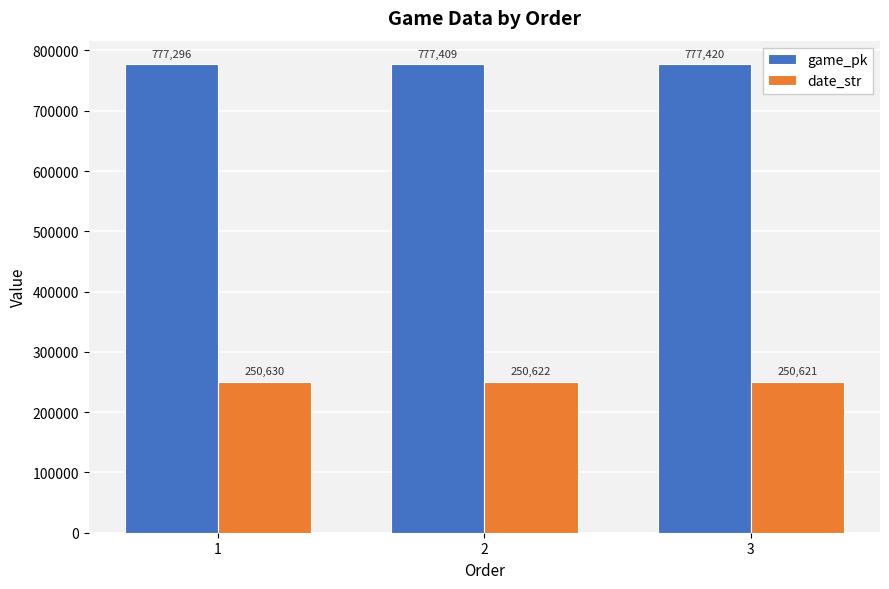

What is the minimum value shown in the chart?

250621